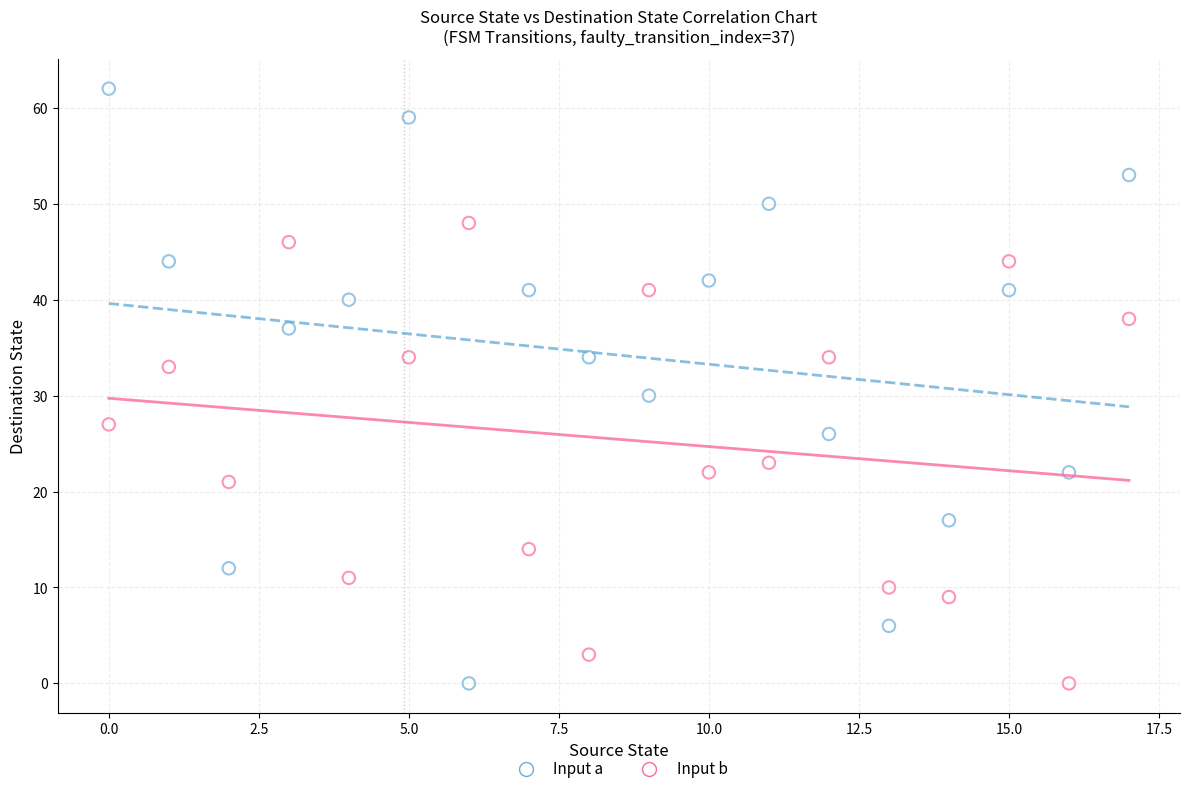

Across all series, what Y value is closest to 31?

30